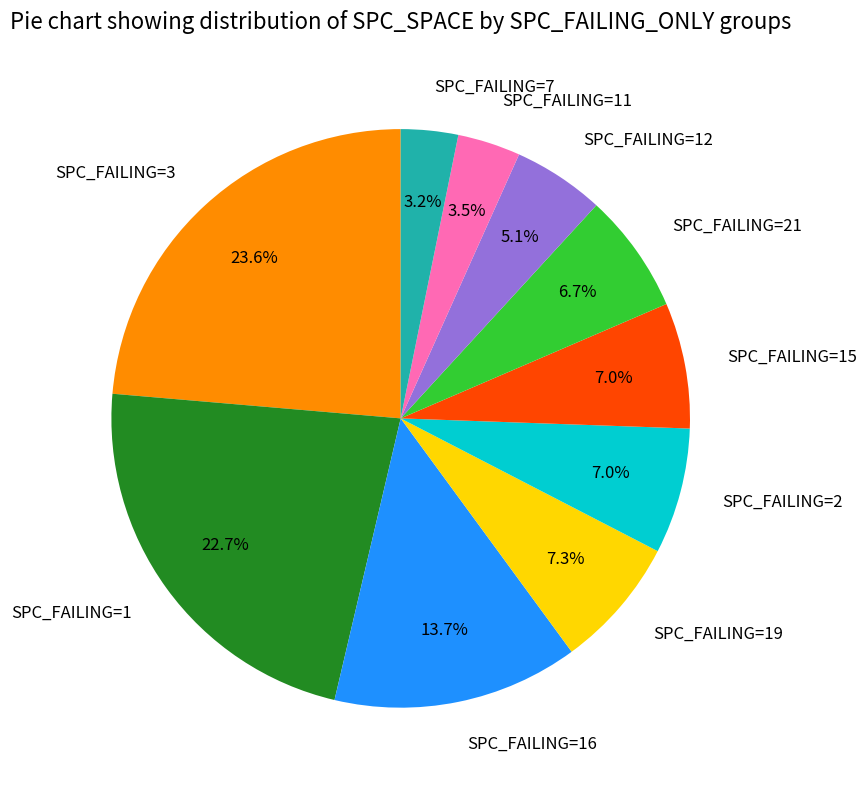

Is there a majority slice in this chart?

No